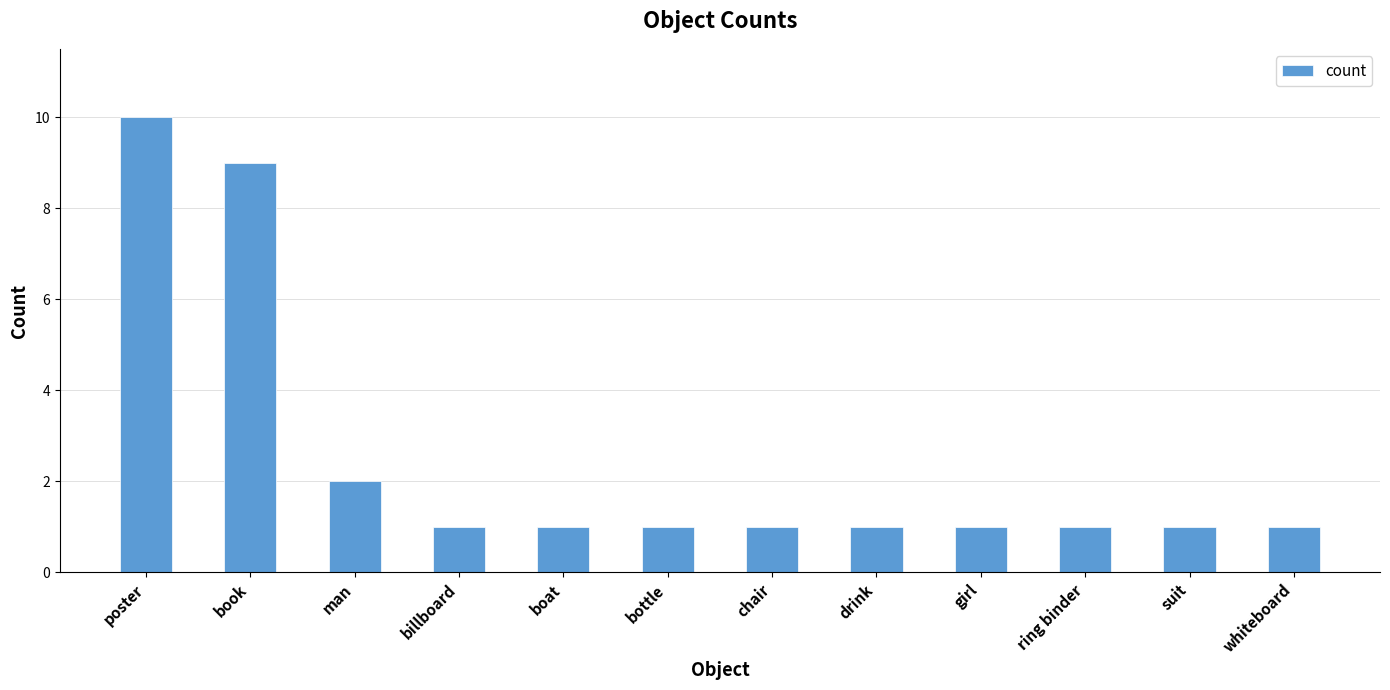

What is the change in value from poster to suit?

-9